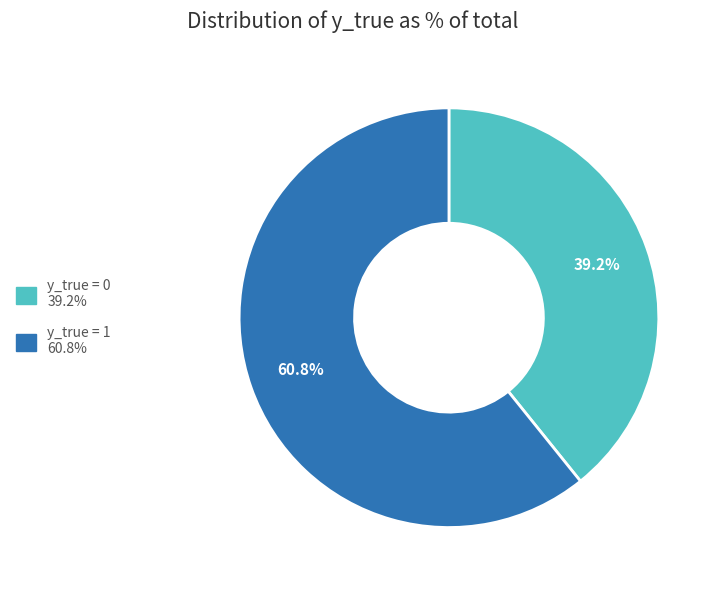

To the nearest percent, what is the combined percentage of y_true = 0 and y_true = 1?

100%